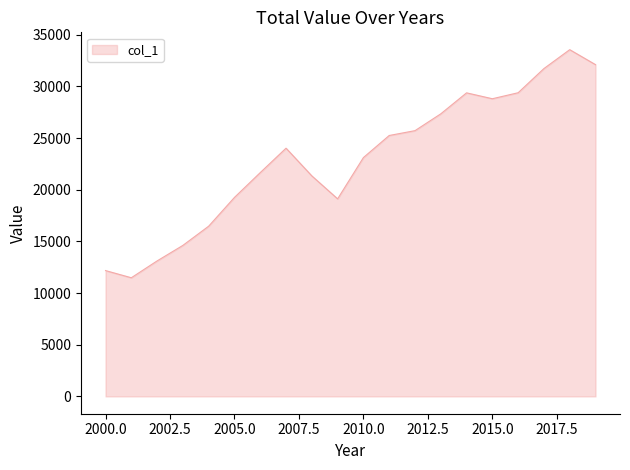

What is the difference between the maximum and minimum values?

22079.3